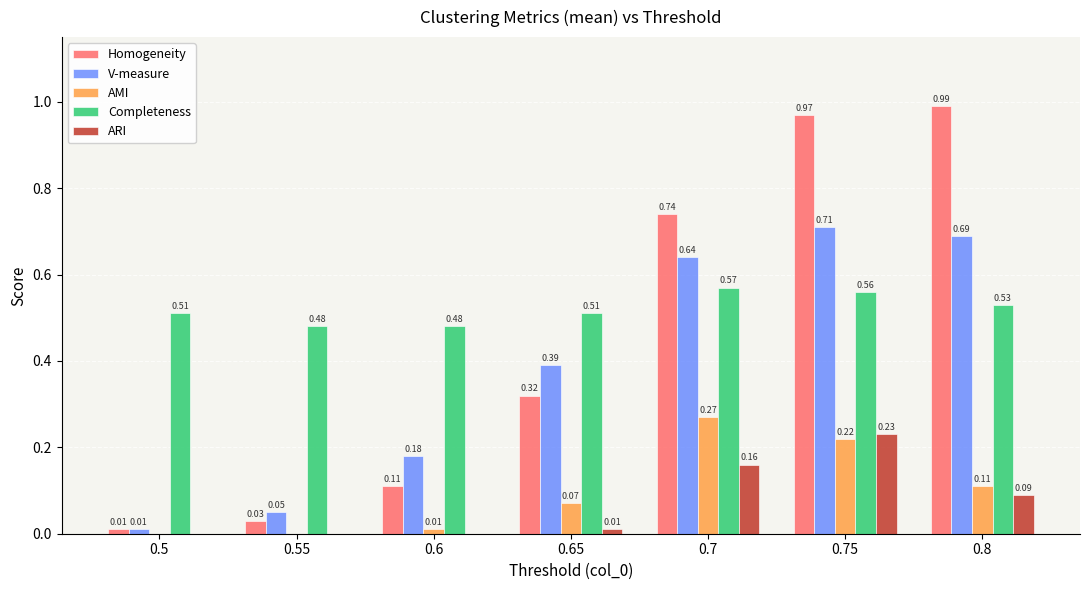

What is the sum of all Homogeneity values?

3.2